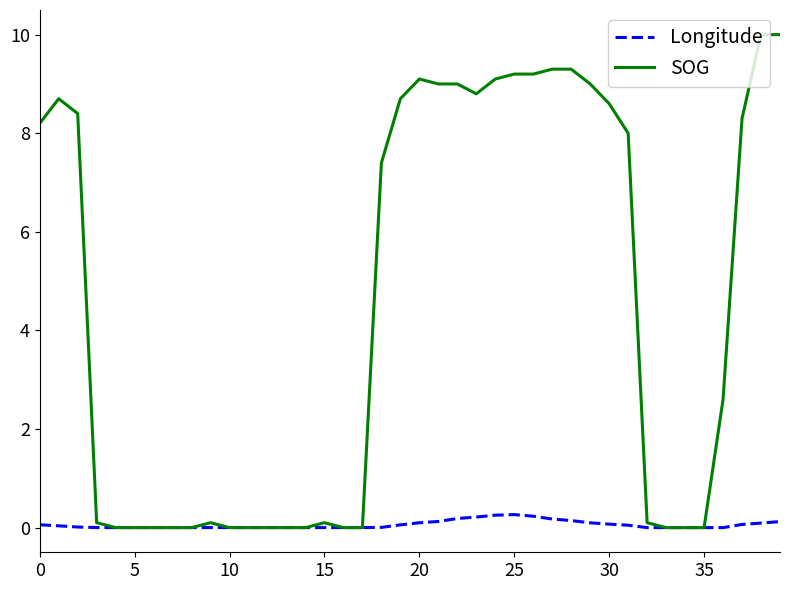

Rank the series by their maximum value, from highest to lowest.

SOG, Longitude